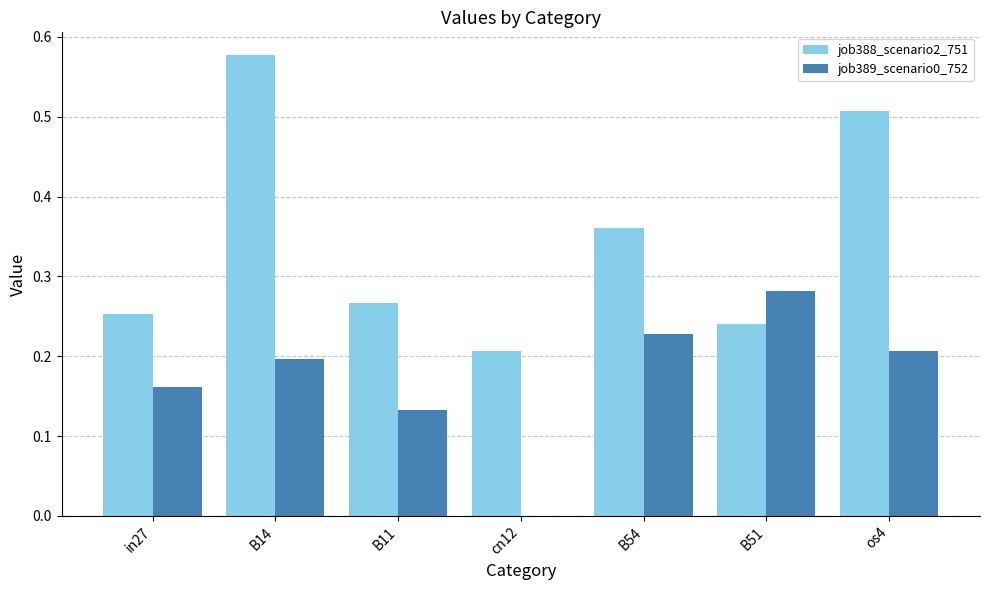

What is the sum of the job388_scenario2_751 values at B11 and os4?

0.8